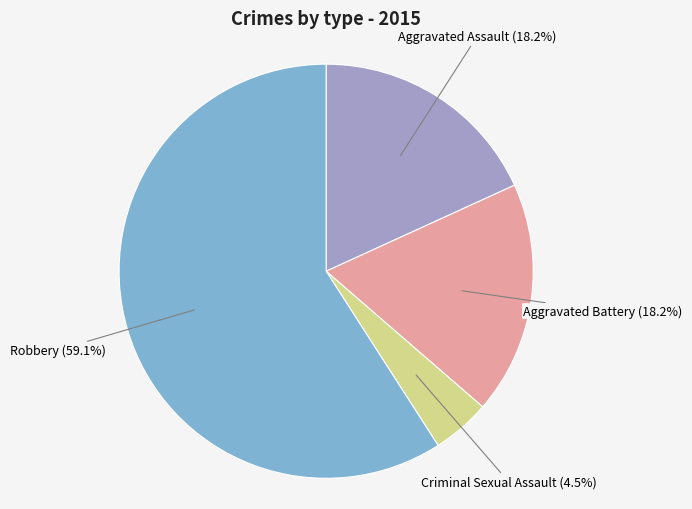

Which has a higher value, Criminal Sexual Assault or Aggravated Battery?

Aggravated Battery